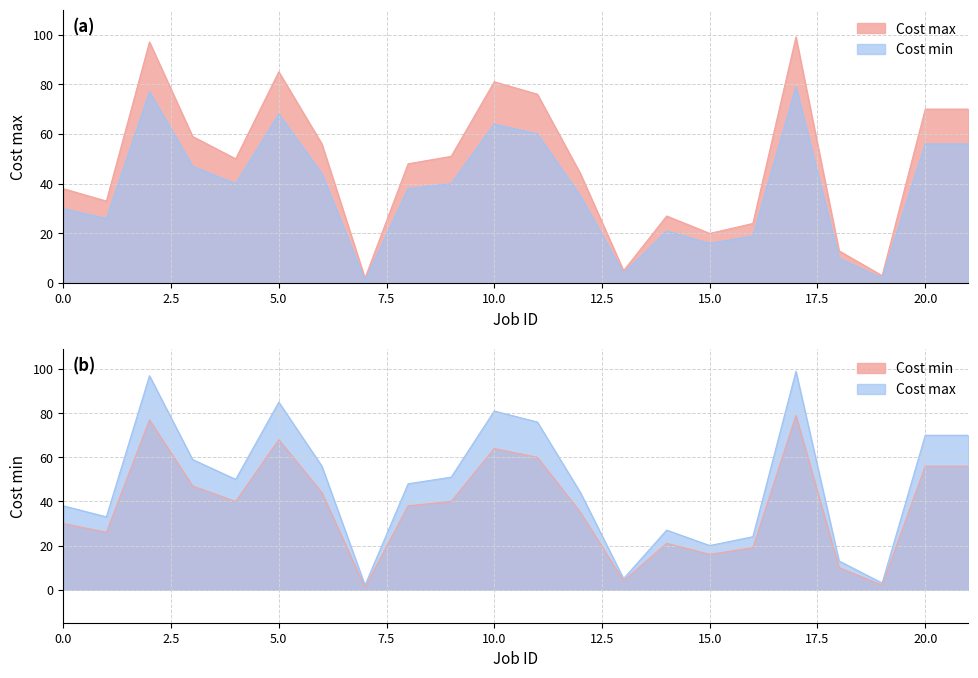

At how many categories does at least one series exceed 6?

19